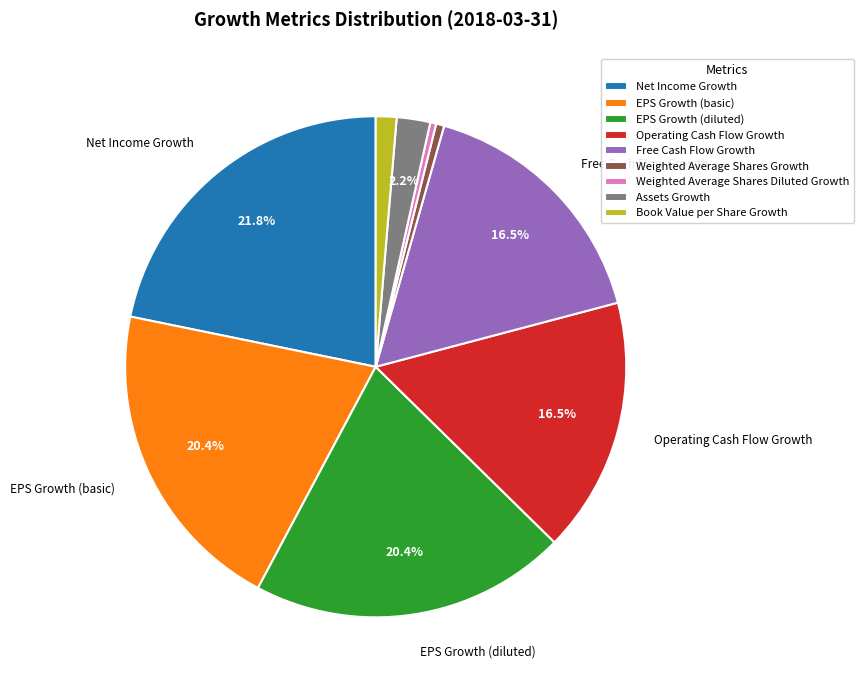

Combined, do Operating Cash Flow Growth and Weighted Average Shares Growth account for over 50%?

No